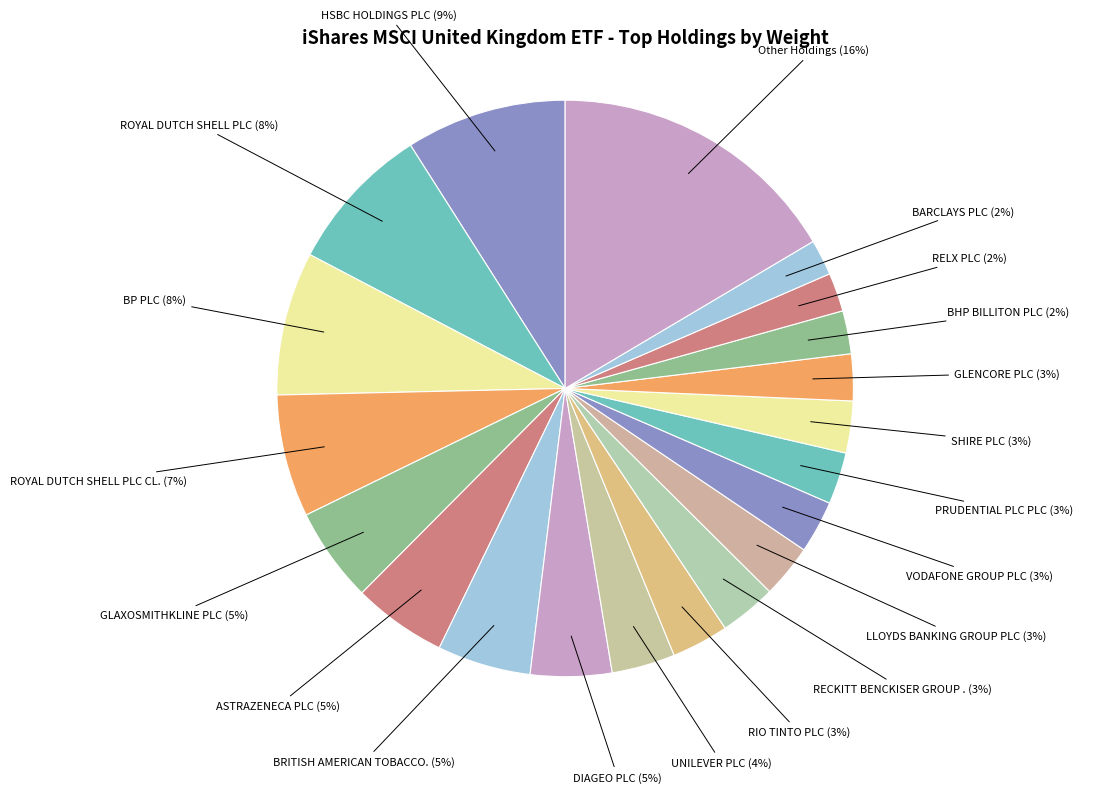

How many segments does this pie chart have?

20